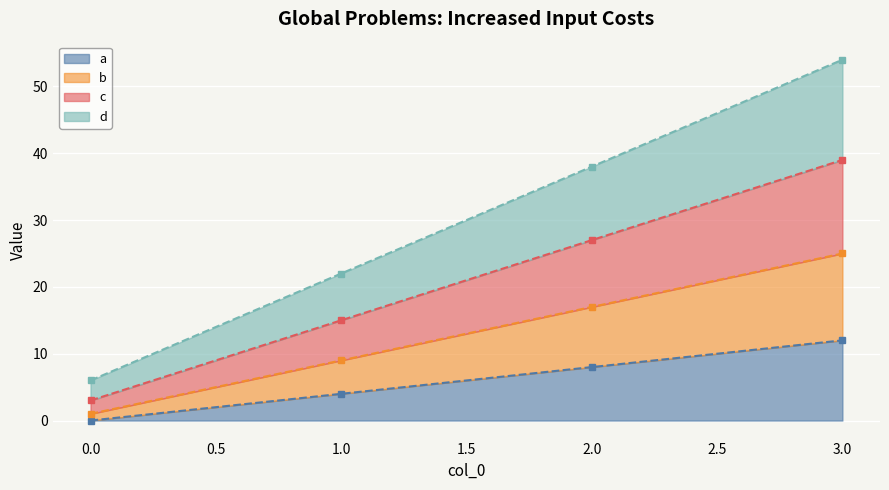

Which series has the widest spread of values?

d